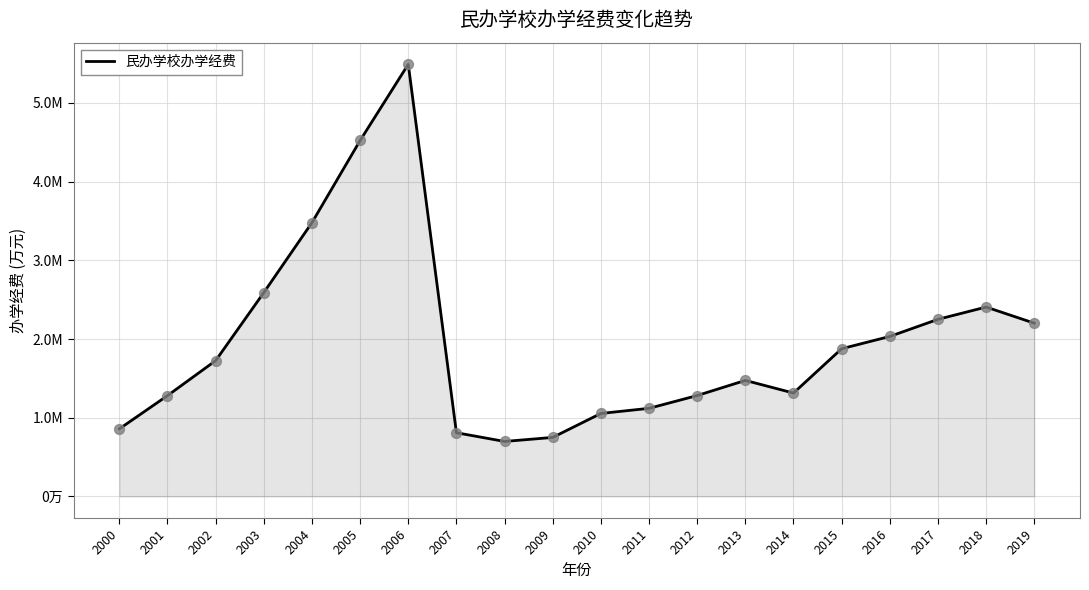

Does the chart have visible grid lines?

Yes